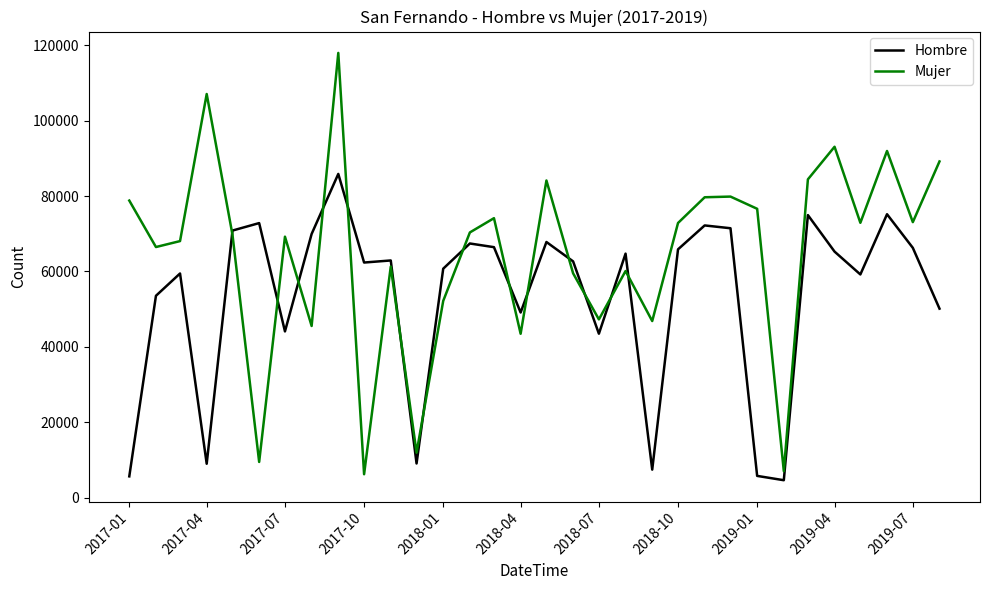

True or false: Mujer and Hombre intersect in this chart.

True